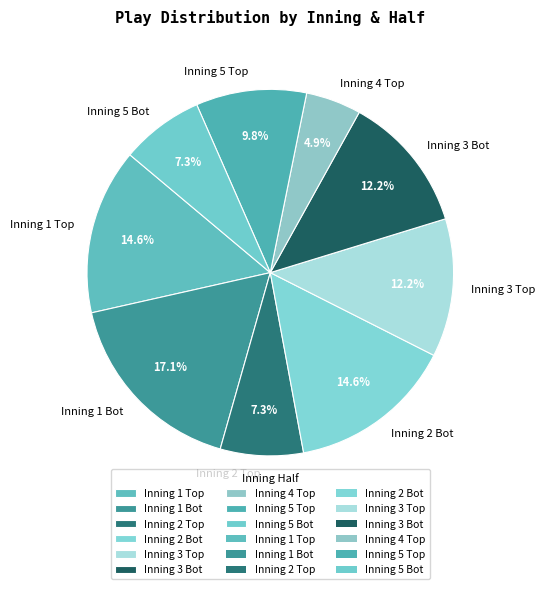

Count the number of slices in the pie.

9